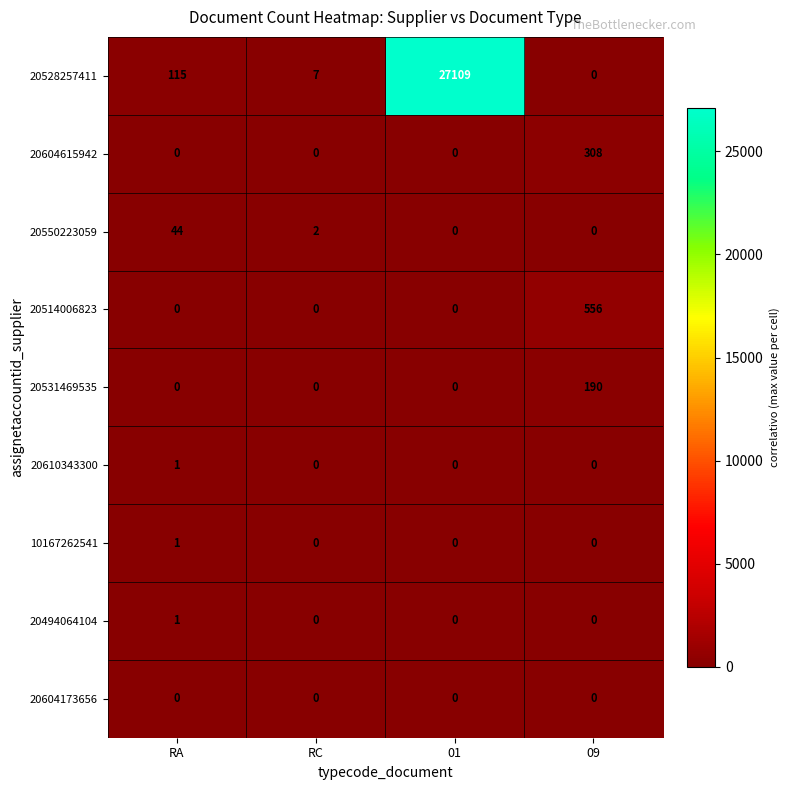

What is the highest value of the 20514006823 series?

556